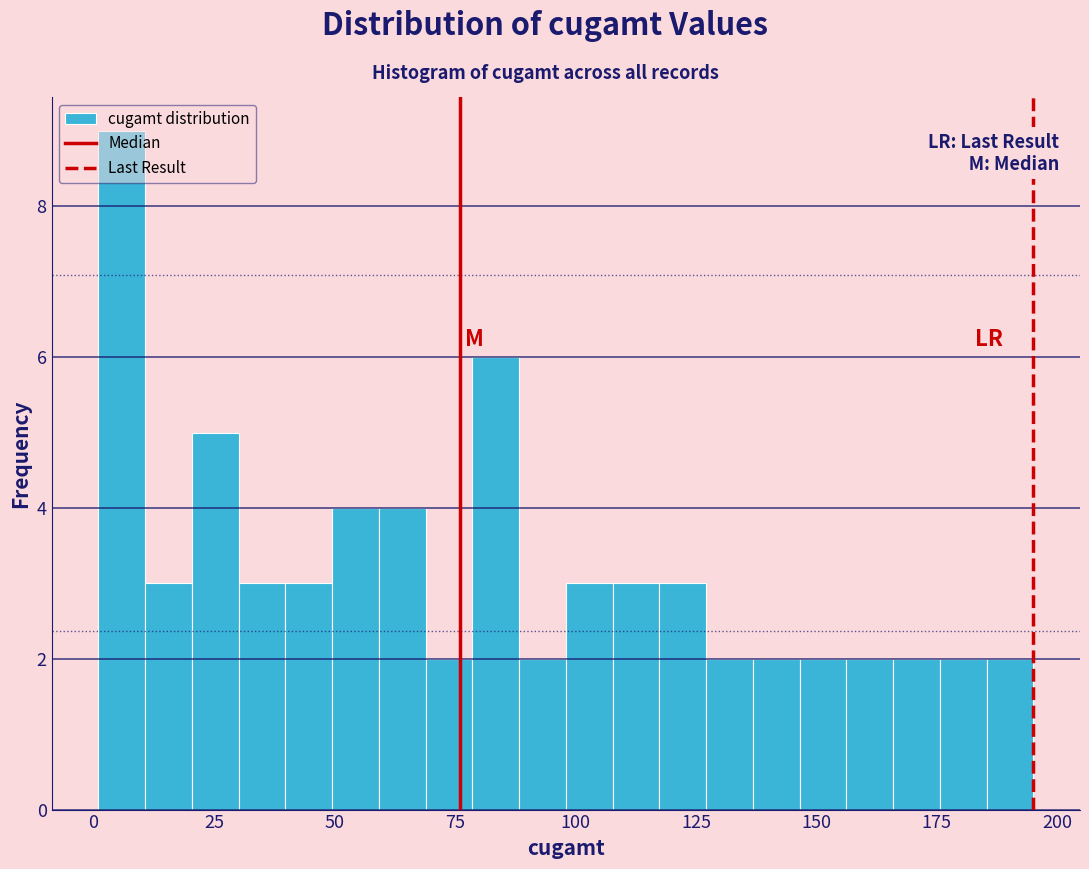

Read against the x-axis, roughly where is the centre of the tallest bar?

5